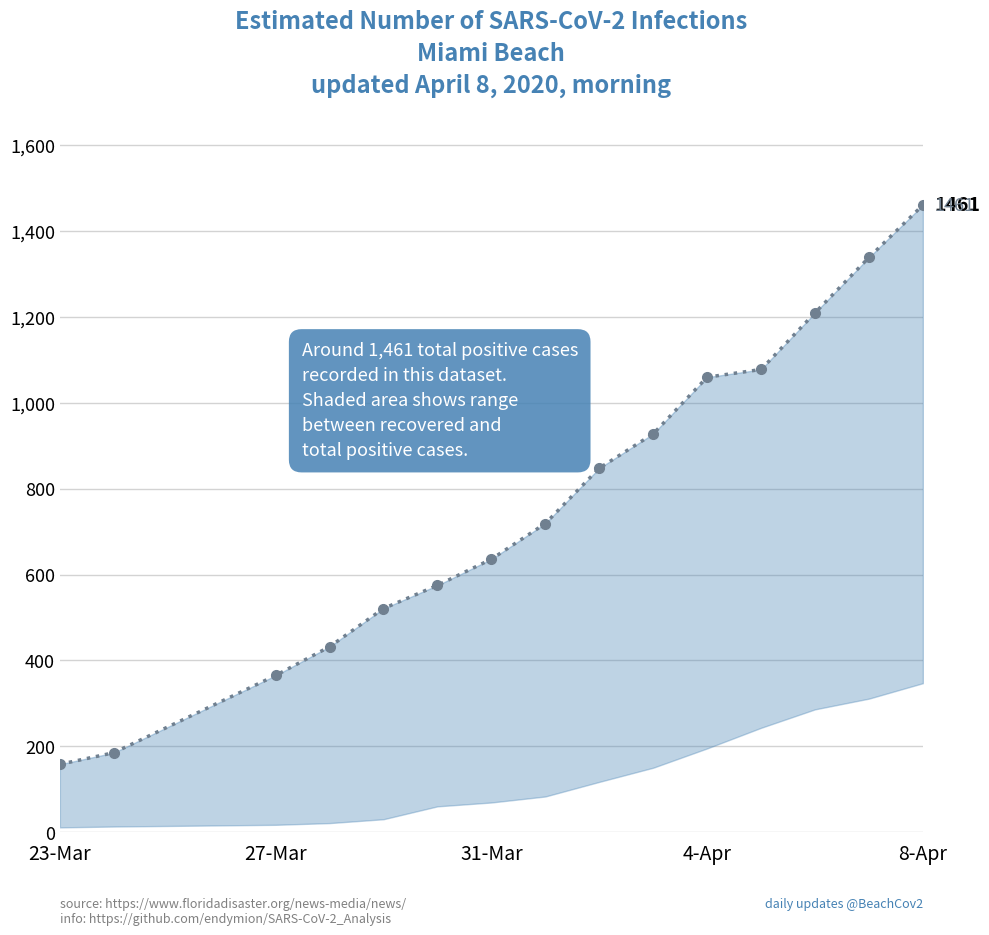

Which label corresponds to the smallest value in the chart?

23-Mar